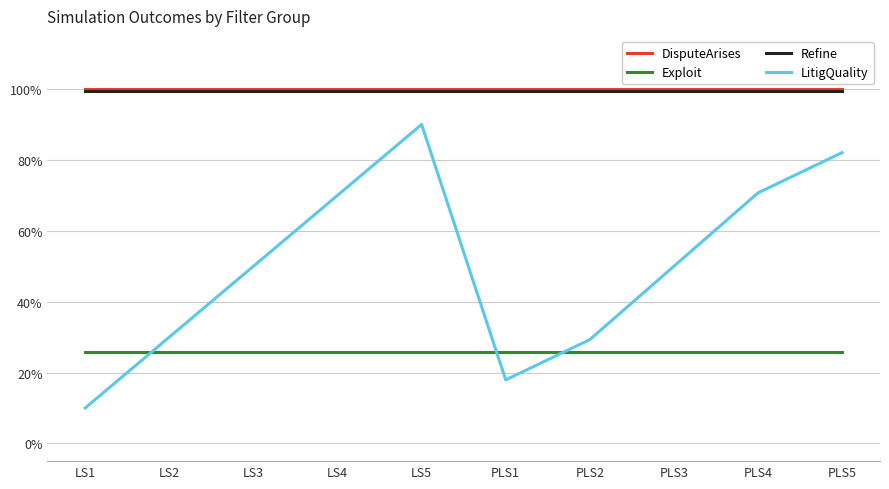

What is the difference between the maximum and second lowest values in the LitigQuality series?

0.7